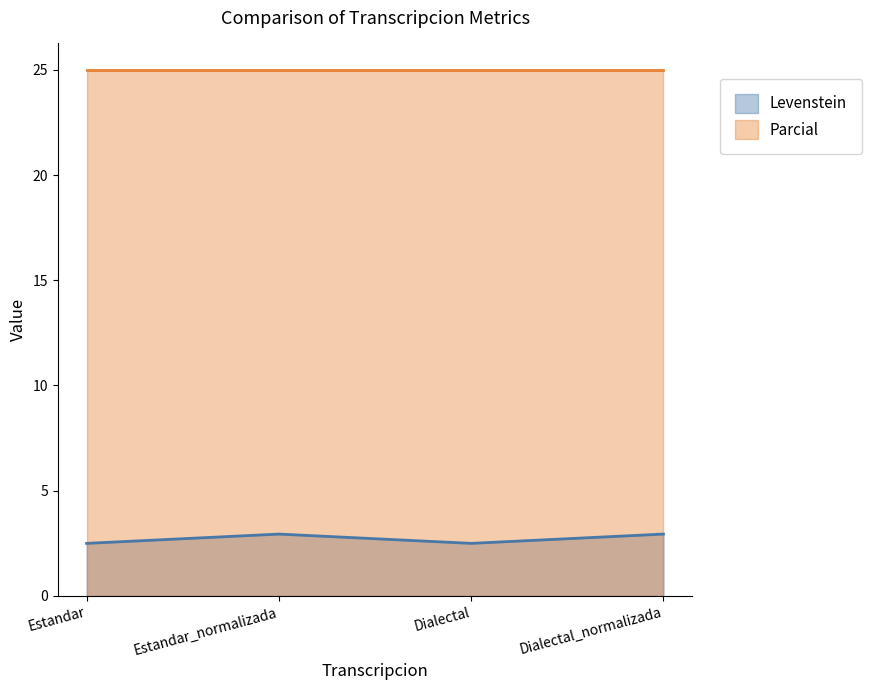

Approximately how many times larger is the value at Estandar_normalizada compared to Estandar?

1.2